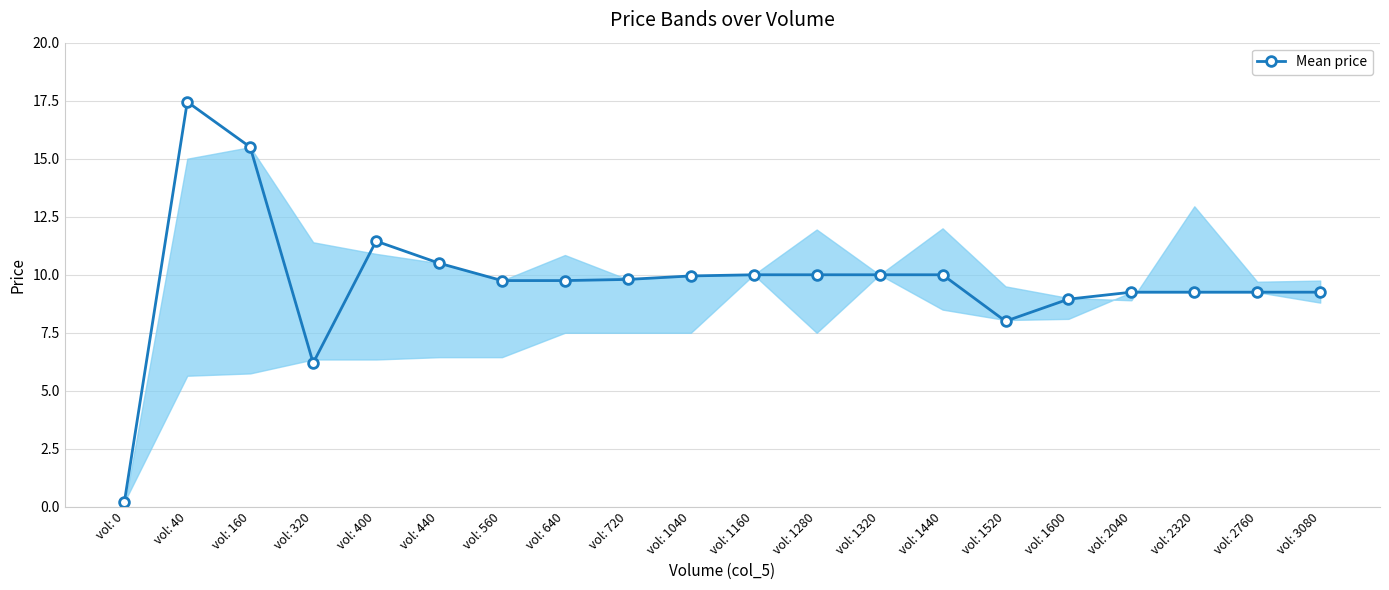

How many distinct data groups are displayed?

1